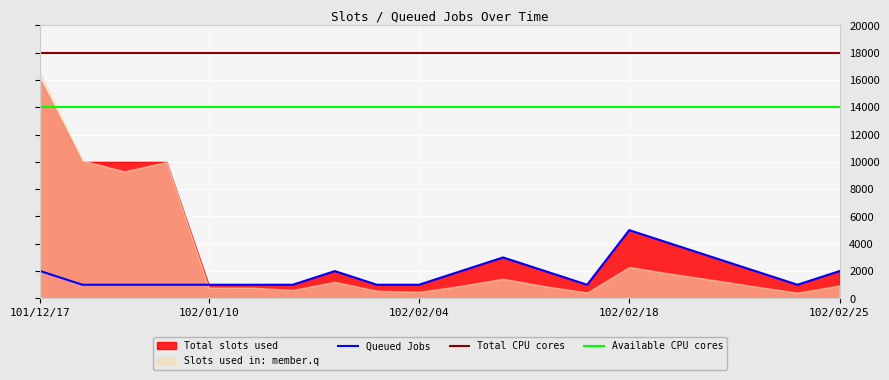

At which category is the sum across all series the highest?

101/12/17